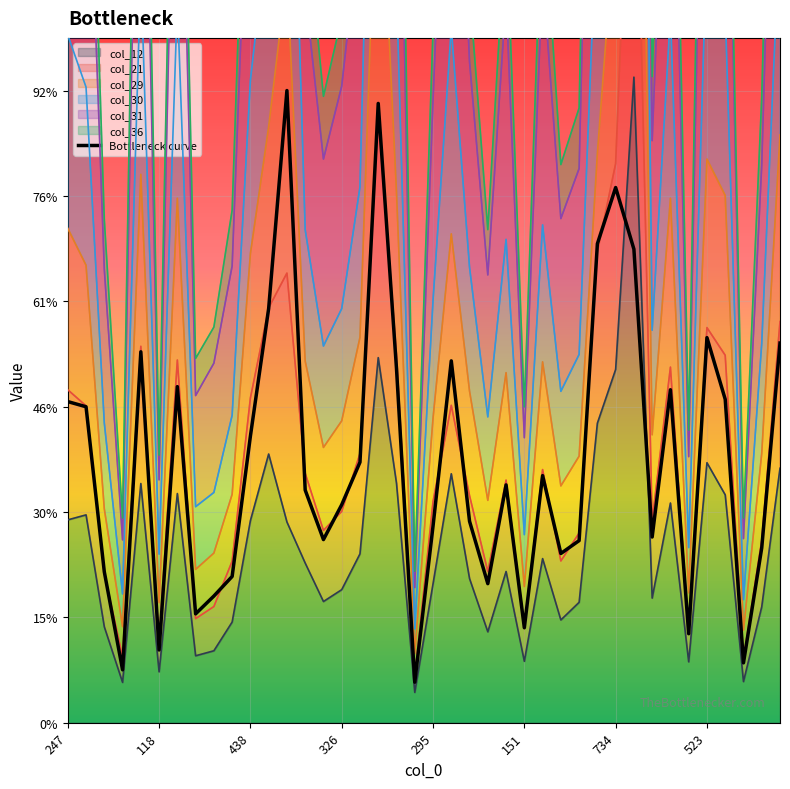

What position from the right is 26?

14